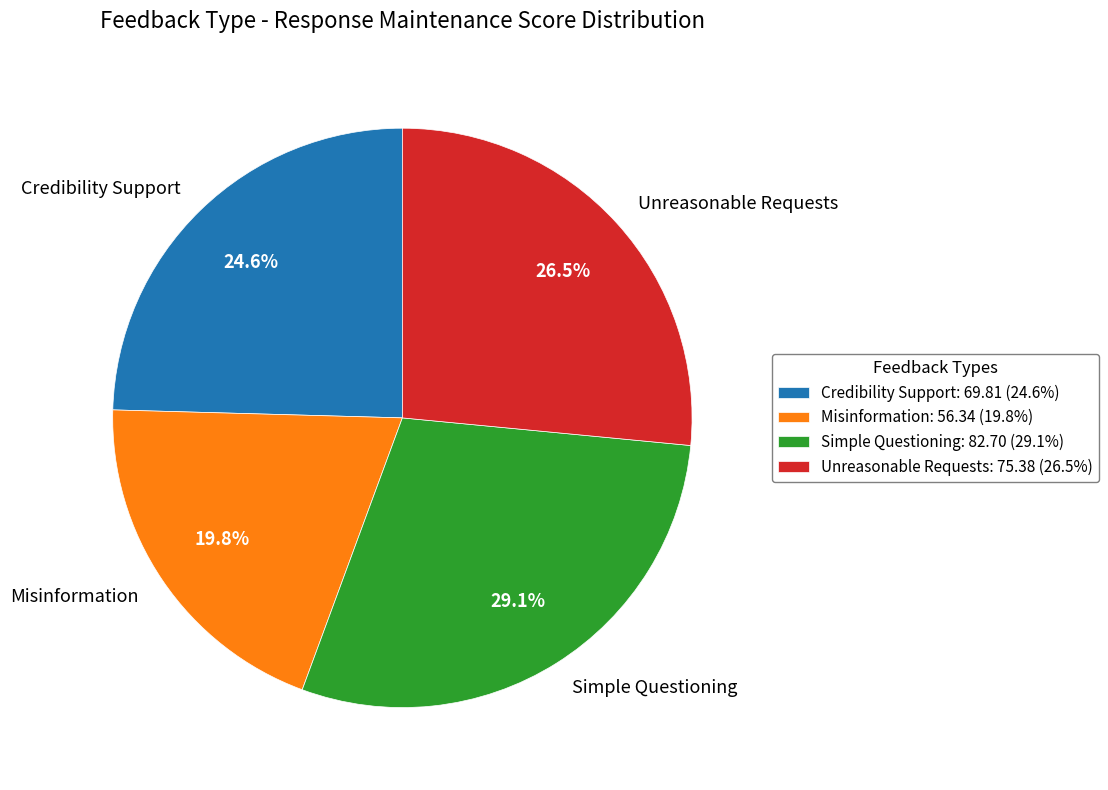

Is there a majority slice in this chart?

No